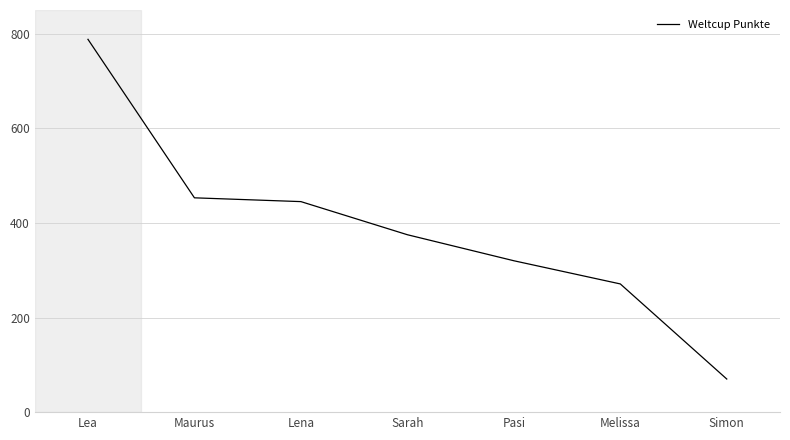

What is the average value?

389